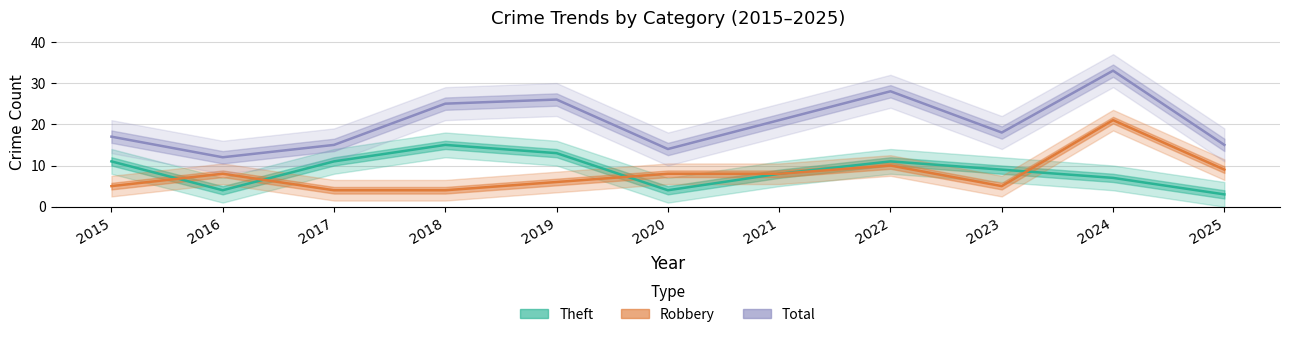

True or false: Total and Robbery cross at least once.

False